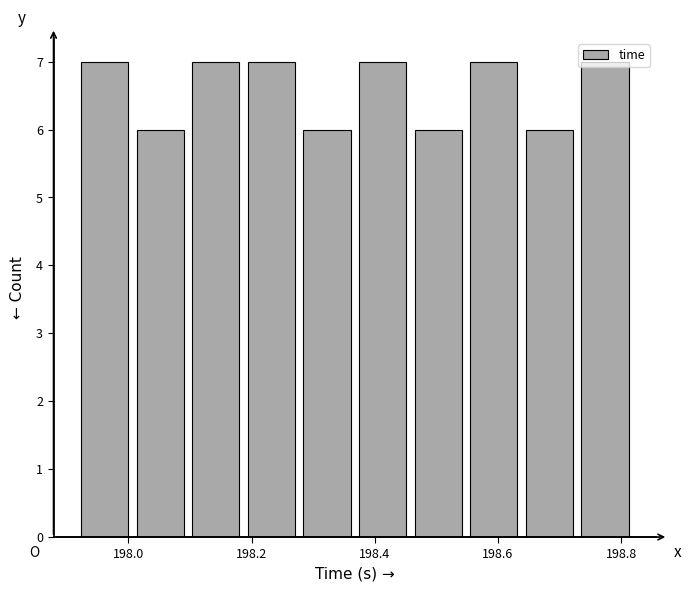

Reading left to right, list every bar in this chart as the range it spans on the x-axis followed by its height. Neither the bar edges nor the heights are printed on the chart, so give them approximately, as read against the axes.

197.92 to 198.00: 7
198.00 to 198.10: 6
198.10 to 198.18: 7
198.18 to 198.28: 7
198.28 to 198.36: 6
198.36 to 198.46: 7
198.46 to 198.54: 6
198.54 to 198.64: 7
198.64 to 198.72: 6
198.72 to 198.82: 7